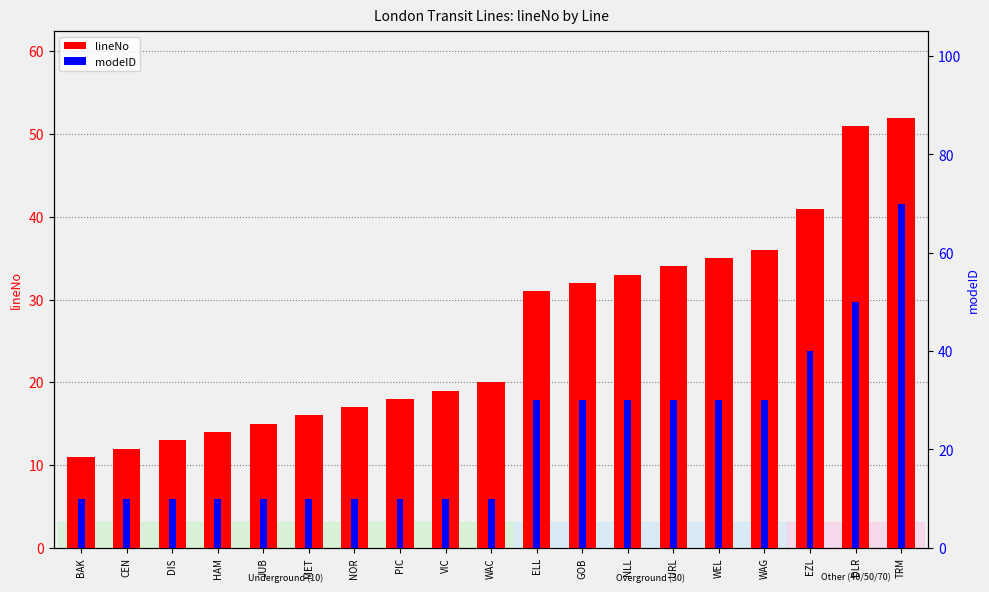

What is the label of the 10th bar from the left?

WAC